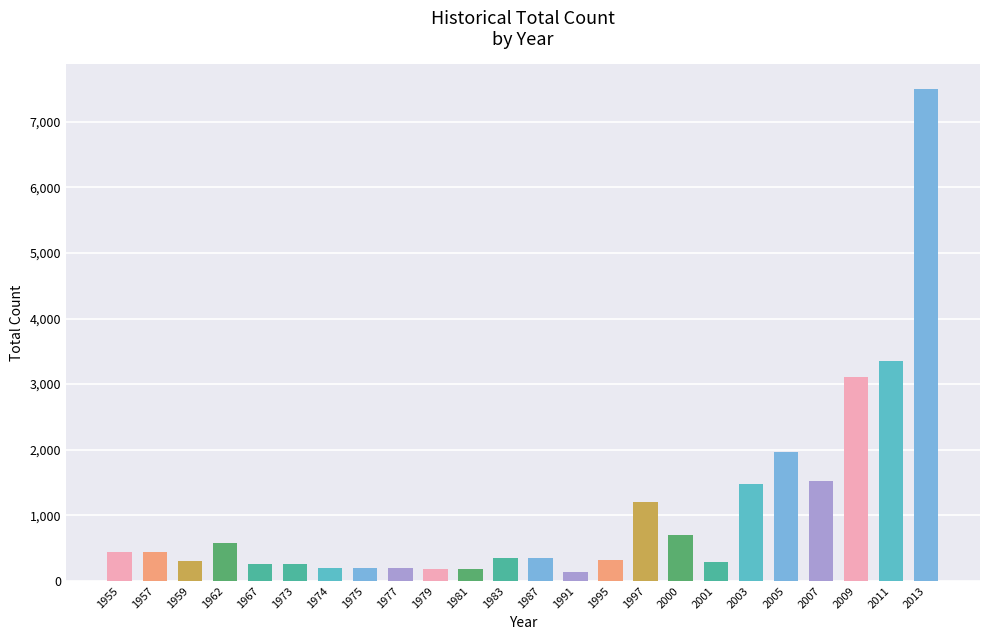

Which label corresponds to the largest value in the chart?

2013